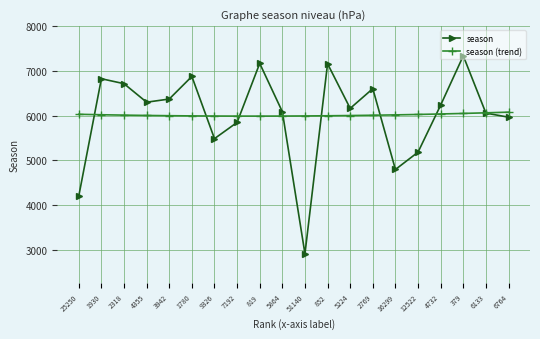

What position from the left is 5864?

10